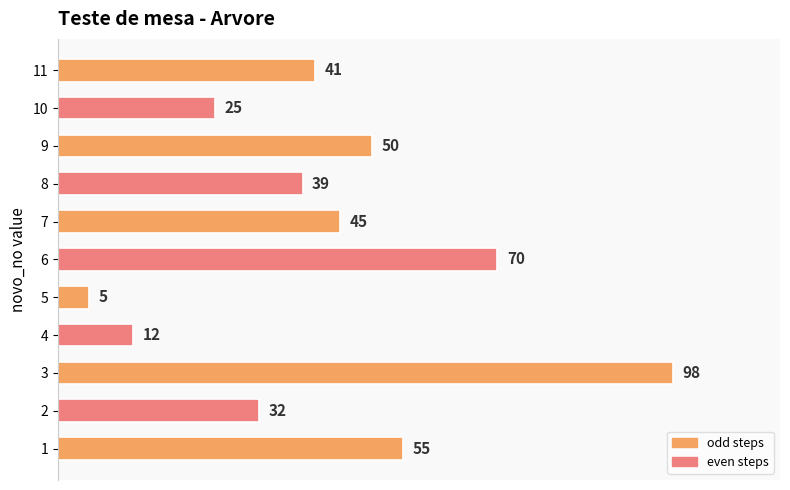

Count the number of data series in this chart.

1